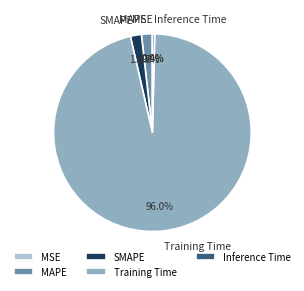

The Training Time slice represents 90% of the pie. True or false?

False